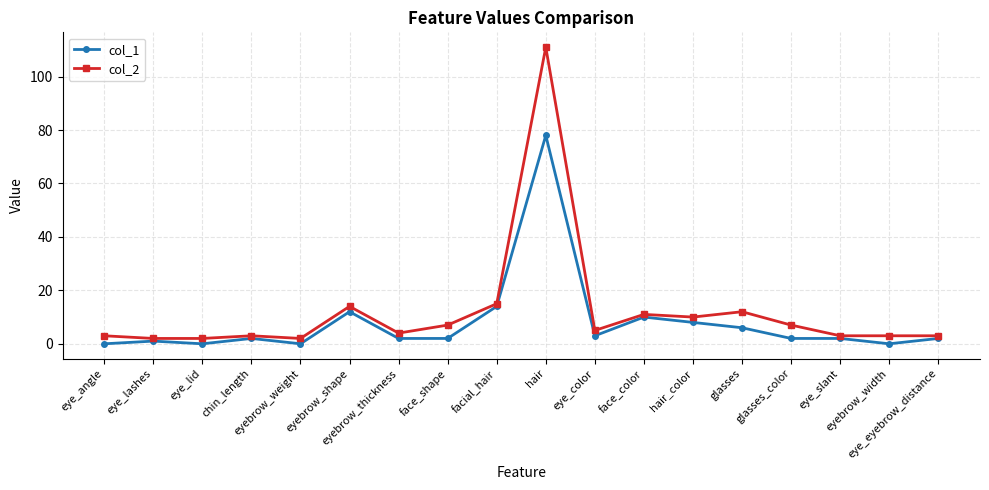

What is the maximum value shown in the chart?

111